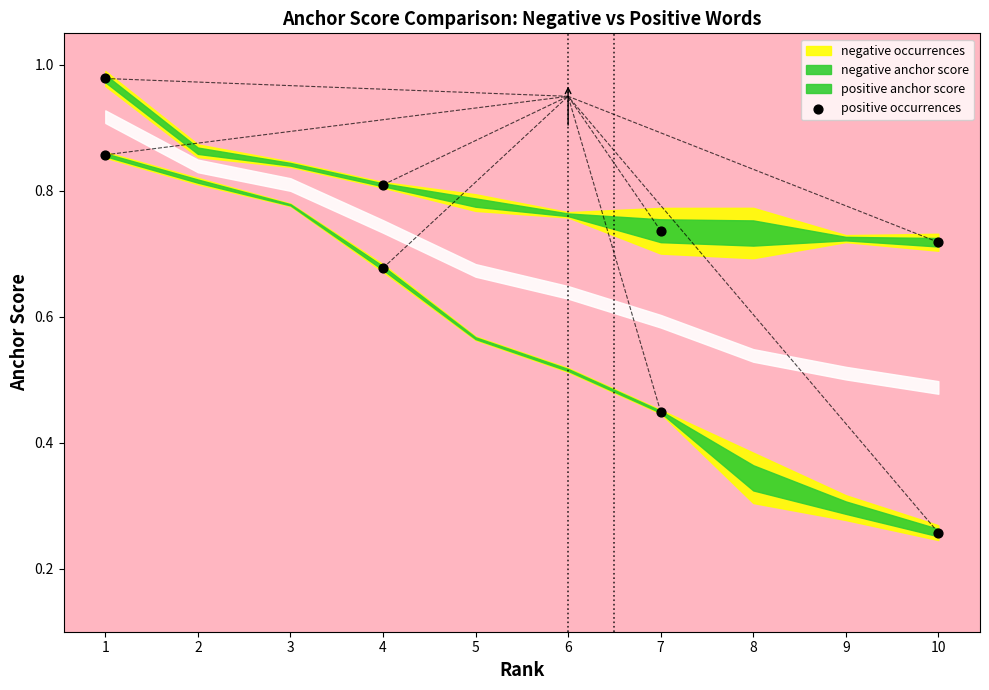

Which has a higher value, 10 or 4?

4